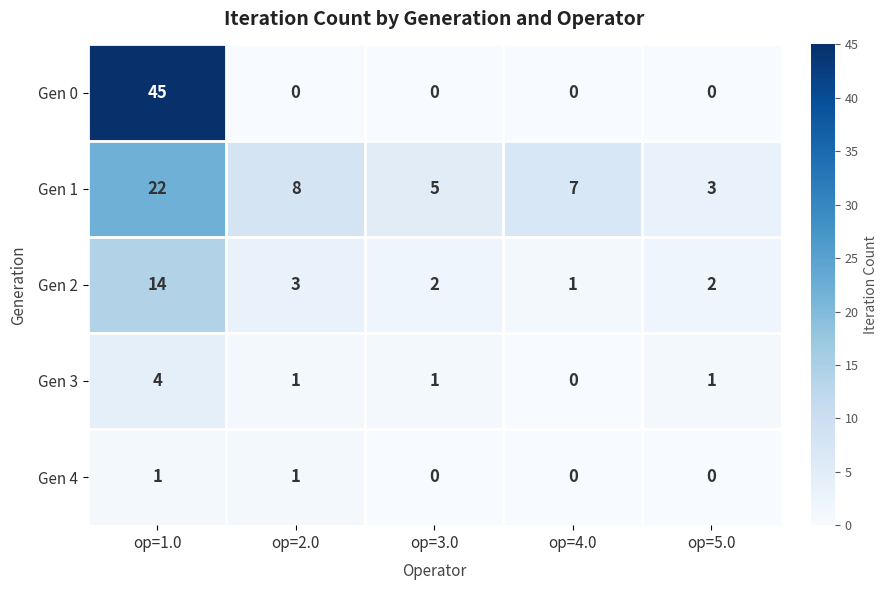

At which category is the sum across all series the highest?

op=1.0